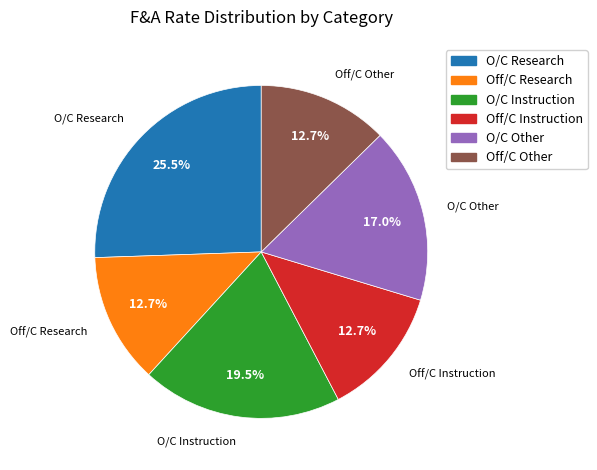

Count the number of slices in the pie.

6